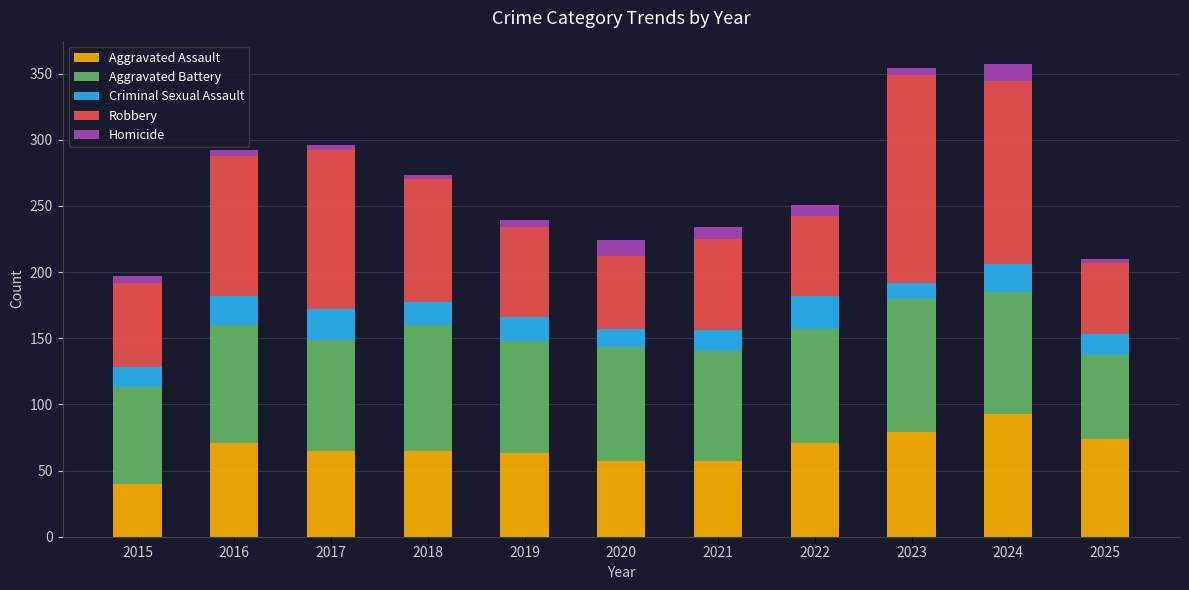

At which label does Aggravated Assault reach its peak?

2024